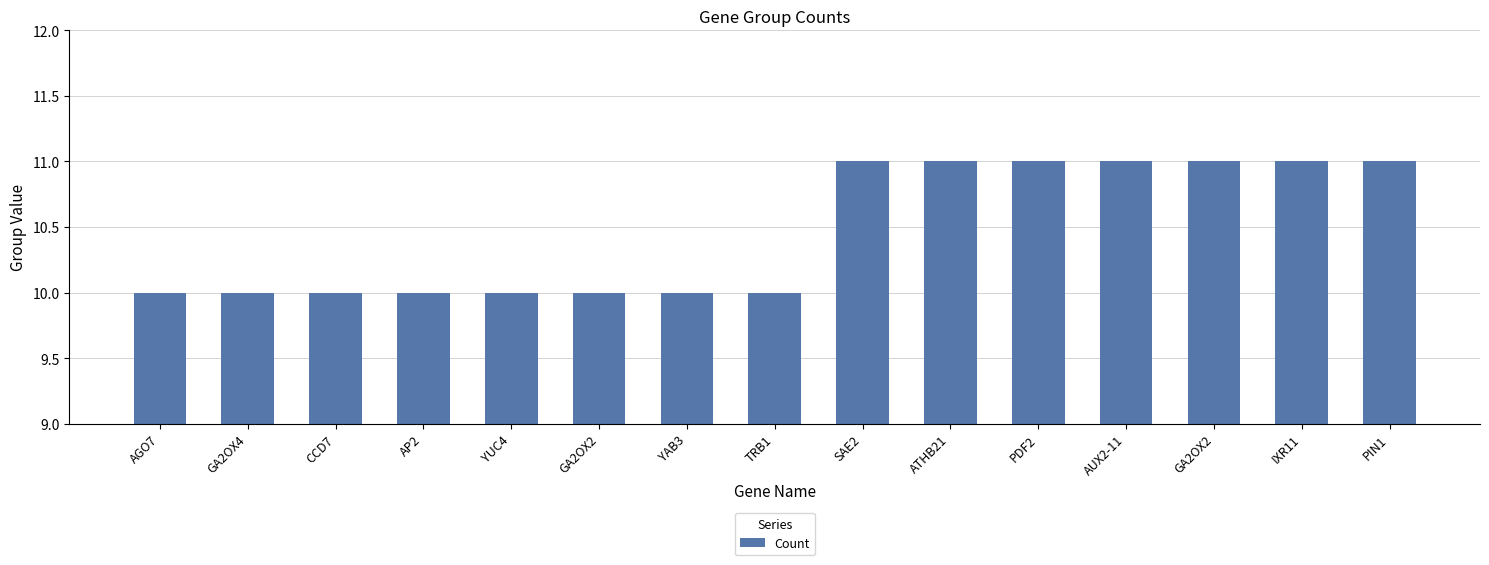

What is the difference between the maximum and minimum values?

1